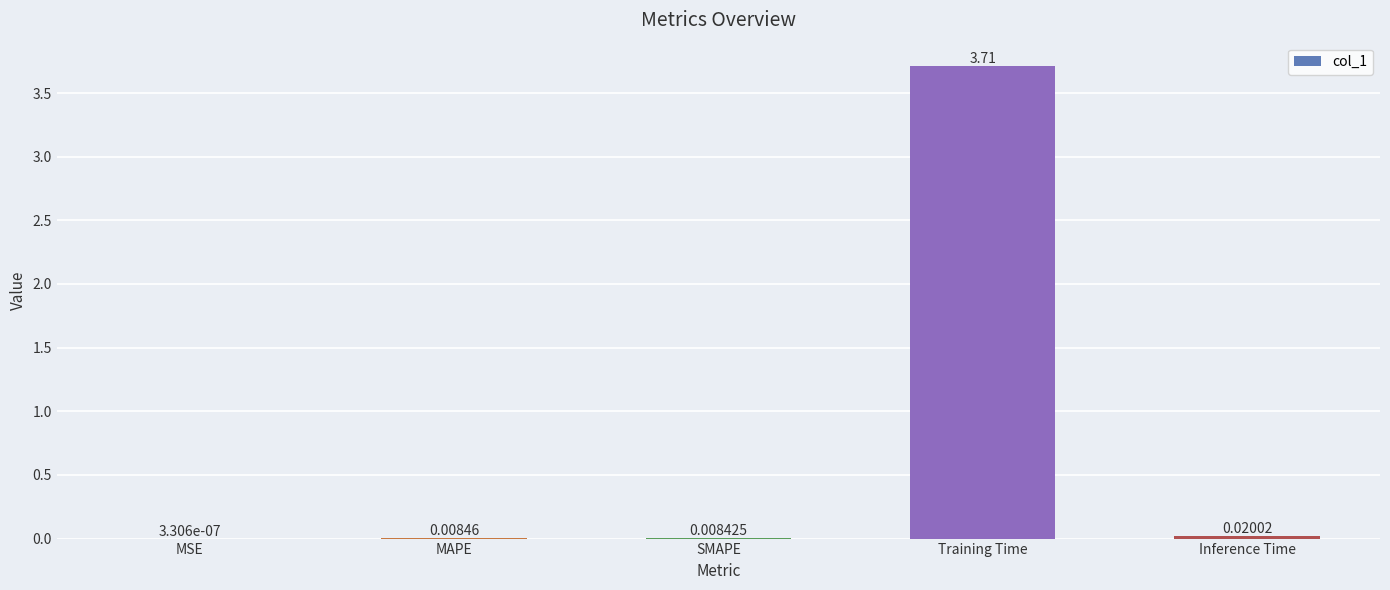

Which category has the highest value across all series?

Training Time